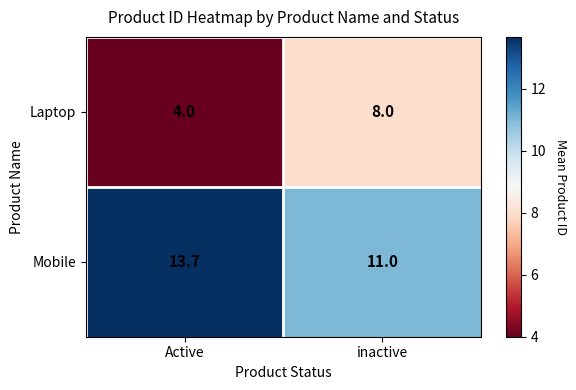

The value of Mobile at inactive is 11.0. True or false?

True